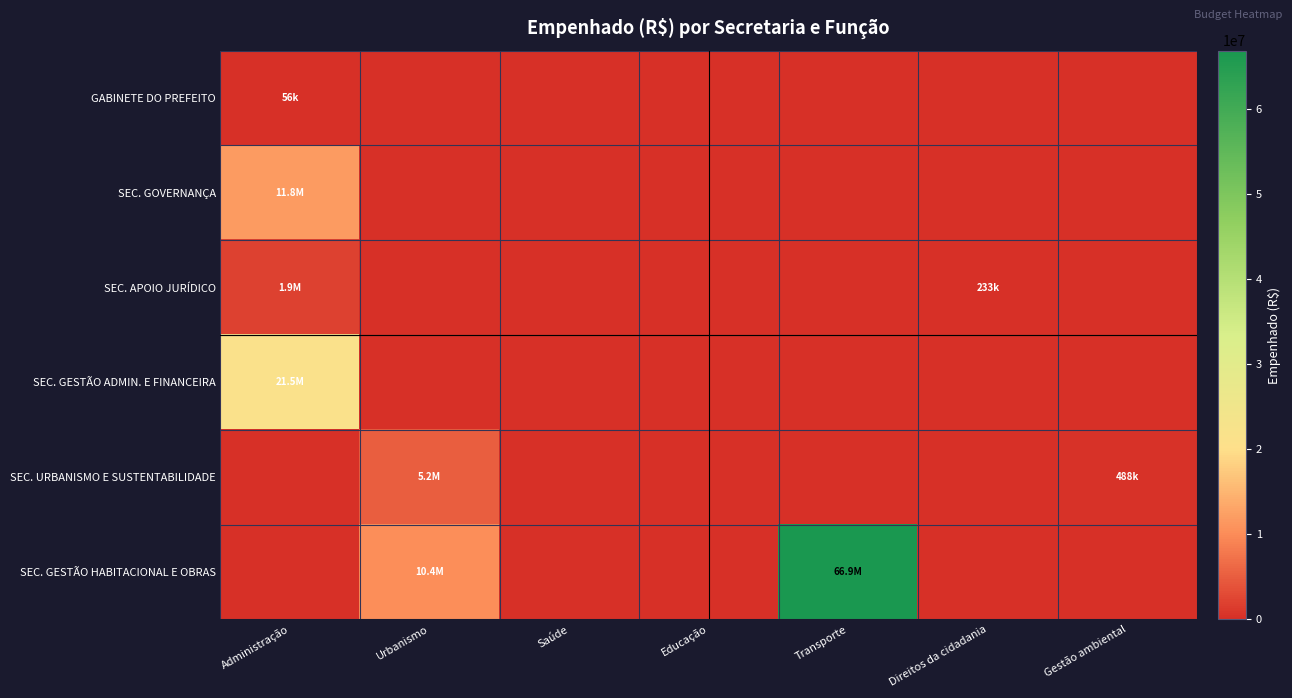

Rank the series at Gestão ambiental from highest to lowest value.

SEC. URBANISMO E SUSTENTABILIDADE, GABINETE DO PREFEITO, SEC. GOVERNANÇA, SEC. APOIO JURÍDICO, SEC. GESTÃO ADMIN. E FINANCEIRA, SEC. GESTÃO HABITACIONAL E OBRAS